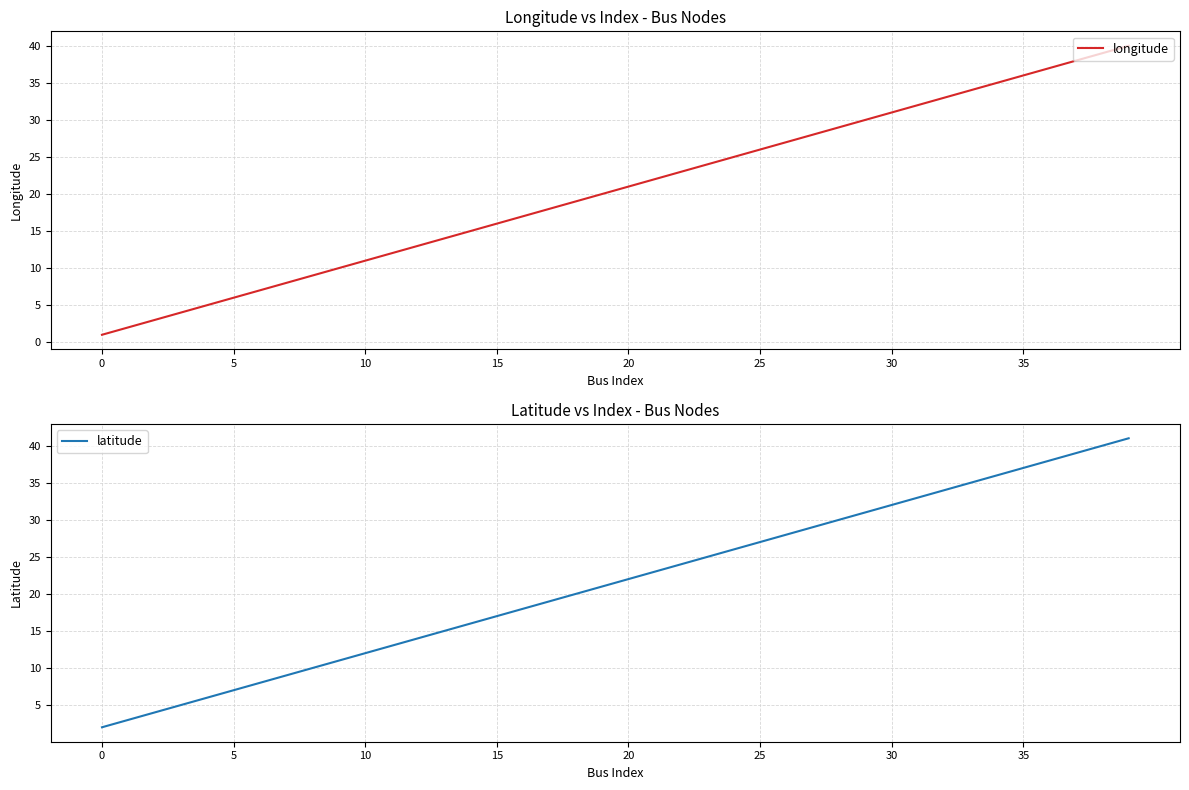

What is the label of the 6th point from the right?

34